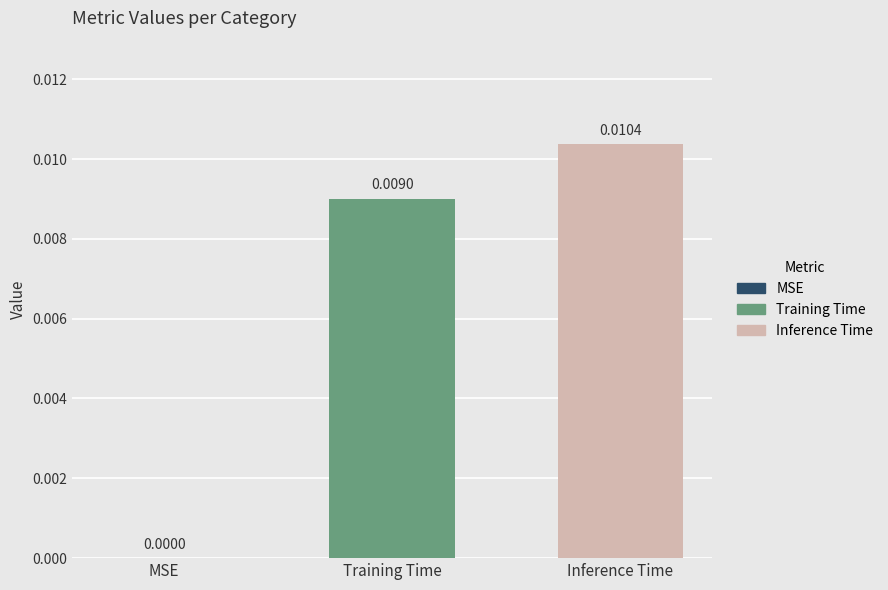

Rank the series by their average value, from highest to lowest.

Inference Time, Training Time